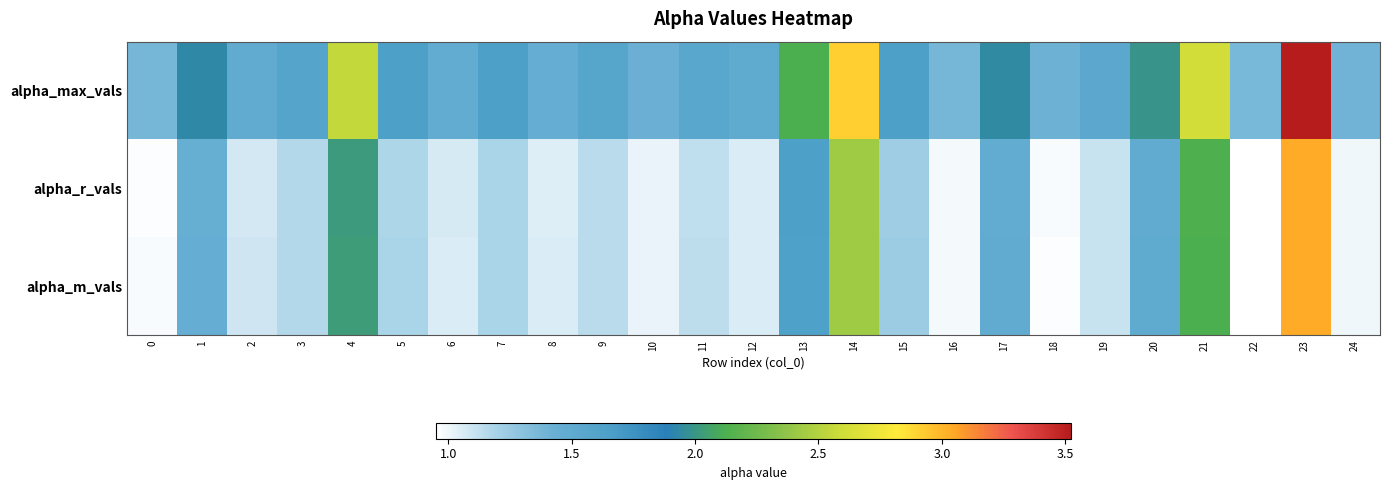

Reading left to right, transcribe all the data shown in this chart.

alpha_max_vals: 0=1.4	1=1.9	2=1.5	3=1.6	4=2.6	5=1.6	6=1.5	7=1.6	8=1.5	9=1.6	10=1.4	11=1.6	12=1.5	13=2.1	14=2.9	15=1.7	16=1.4	17=1.9	18=1.4	19=1.5	20=2.0	21=2.6	22=1.4	23=3.5	24=1.4
alpha_r_vals: 0=1.0	1=1.4	2=1.1	3=1.2	4=2.0	5=1.2	6=1.1	7=1.2	8=1.0	9=1.1	10=1.0	11=1.1	12=1.1	13=1.6	14=2.4	15=1.2	16=1.0	17=1.5	18=1.0	19=1.1	20=1.5	21=2.1	22=1.0	23=3.0	24=1.0
alpha_m_vals: 0=1.0	1=1.5	2=1.1	3=1.2	4=2.0	5=1.2	6=1.1	7=1.2	8=1.1	9=1.1	10=1.0	11=1.1	12=1.1	13=1.6	14=2.4	15=1.2	16=1.0	17=1.5	18=1.0	19=1.1	20=1.5	21=2.1	22=1.0	23=3.0	24=1.0